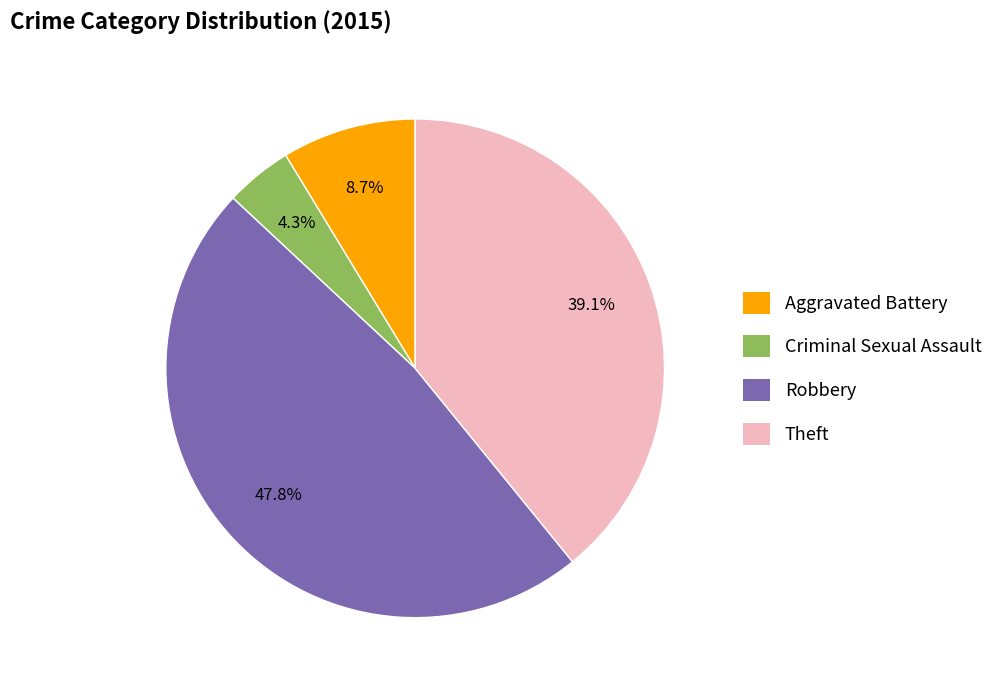

What percentage is the Aggravated Battery slice, to the nearest percent?

9%